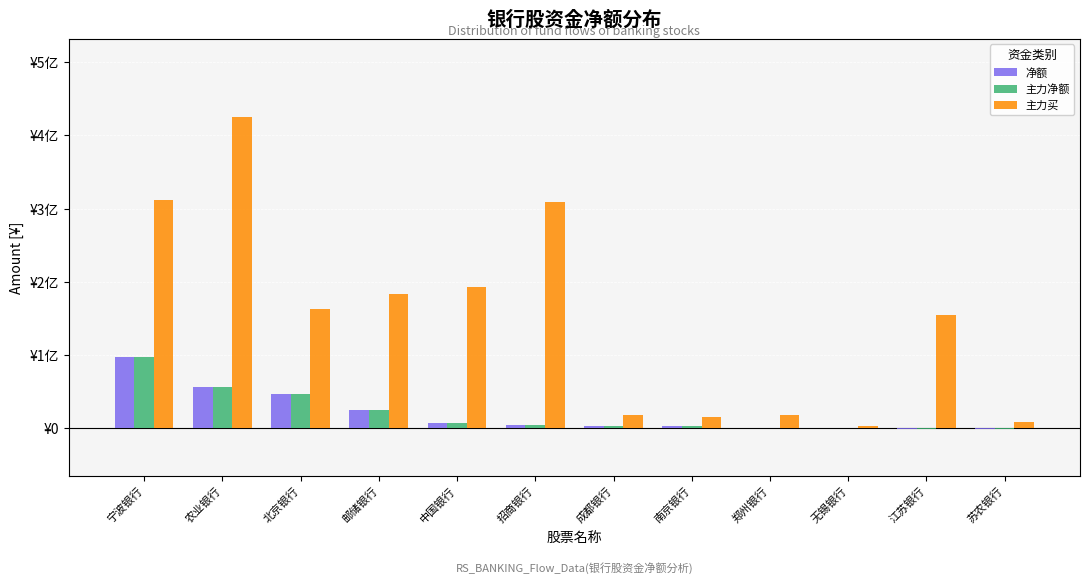

What are all the series names shown in the legend?

净额, 主力净额, 主力买